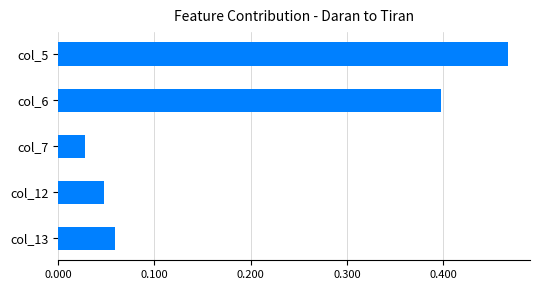

What is the sum of all values?

1.0